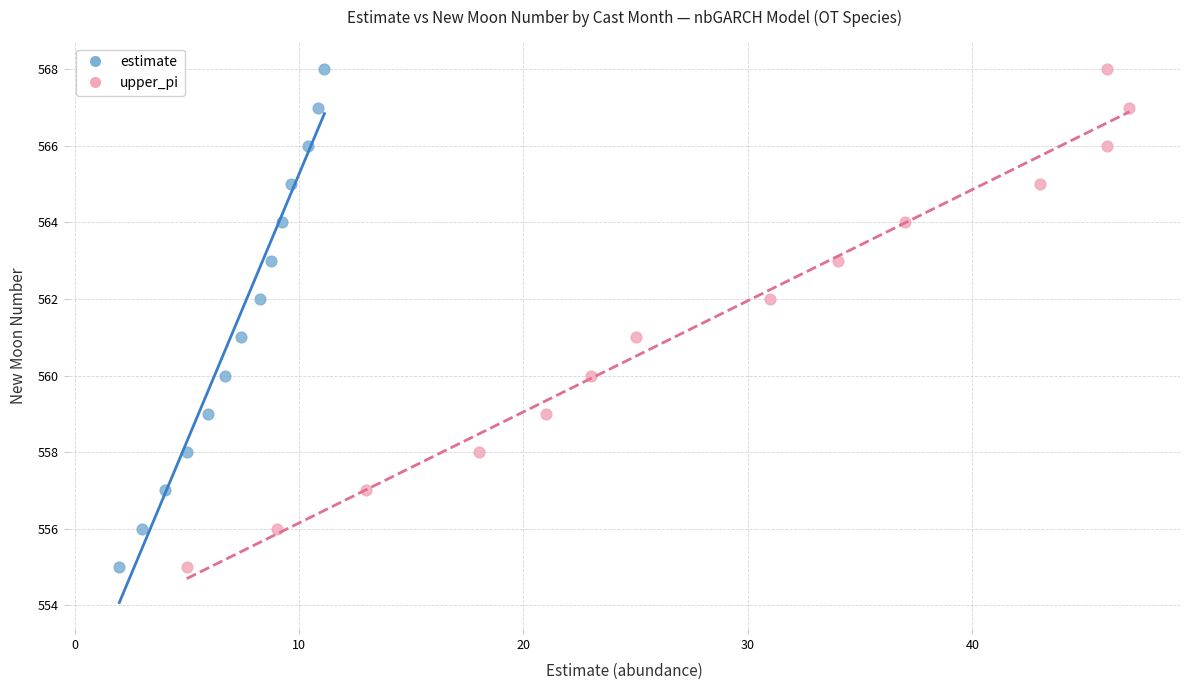

What are all the series names shown in the legend?

estimate, upper_pi